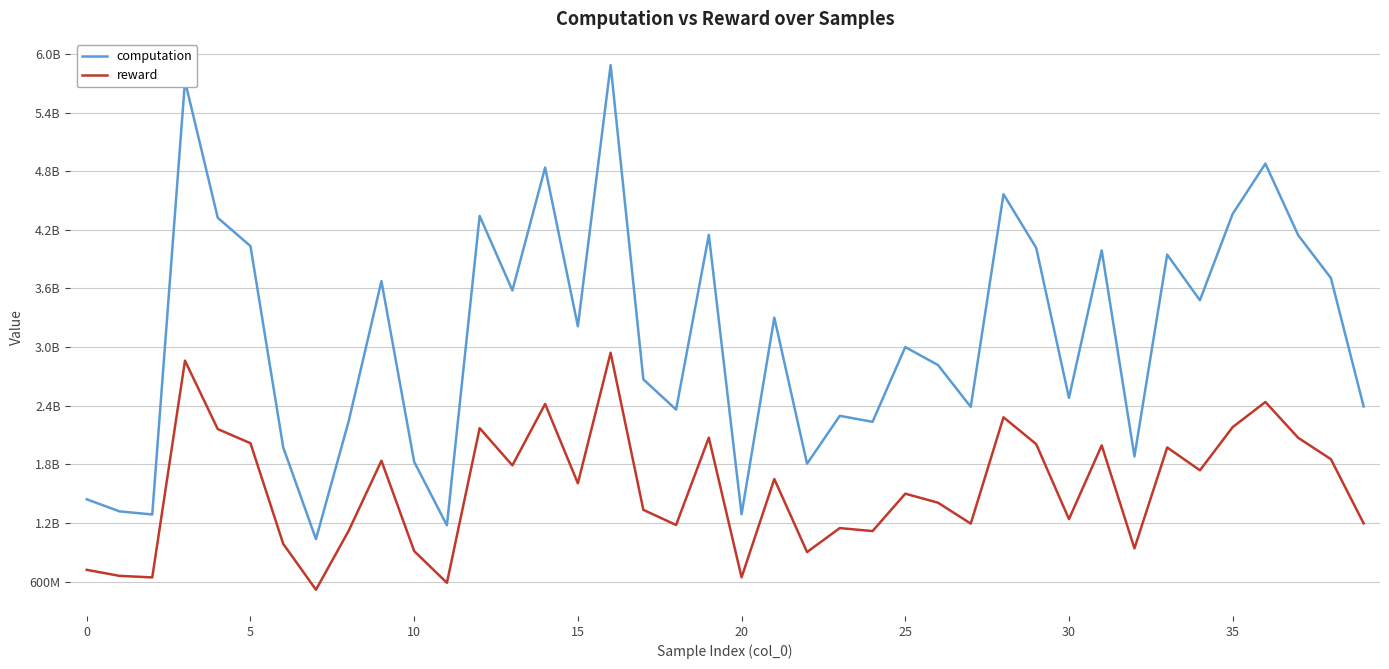

What is the average value of the reward series?

1550980988.7